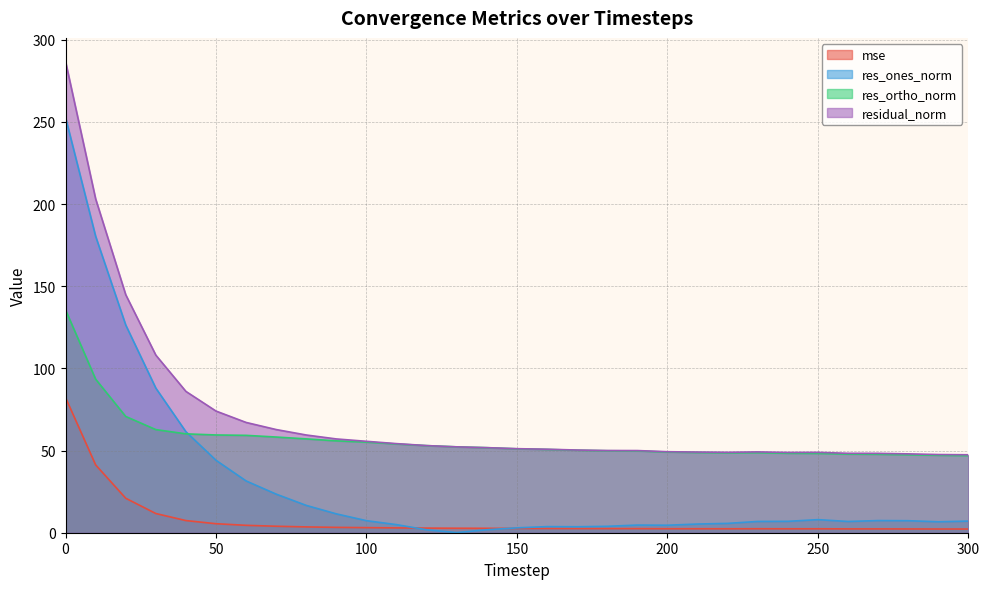

Reading right to left, extract all data points from this chart.

mse: 2.3	2.3	2.3	2.3	2.3	2.4	2.4	2.4	2.4	2.4	2.4	2.5	2.5	2.5	2.6	2.6	2.7	2.7	2.8	2.9	3.1	3.3	3.5	3.9	4.5	5.5	7.4	11.7	21.0	41.3	82.3
res_ones_norm: 7.1	6.7	7.3	7.4	6.8	8.0	6.9	6.9	5.7	5.3	4.6	4.7	3.9	3.6	3.7	3.0	1.8	0.1	1.8	4.9	7.3	11.5	16.6	23.5	31.5	44.1	61.4	88.0	126.4	180.4	252.7
res_ortho_norm: 46.9	47.1	47.4	47.7	47.8	48.3	48.3	48.7	48.6	48.8	49.1	49.8	49.9	50.2	50.7	51.1	51.7	52.3	53.0	54.0	55.1	55.9	57.1	58.2	59.3	59.5	60.2	62.8	70.8	93.5	135.6
residual_norm: 47.4	47.6	48.0	48.3	48.3	48.9	48.8	49.2	48.9	49.1	49.3	50.0	50.0	50.3	50.8	51.1	51.8	52.3	53.0	54.2	55.6	57.1	59.5	62.8	67.1	74.0	86.0	108.1	144.9	203.2	286.8